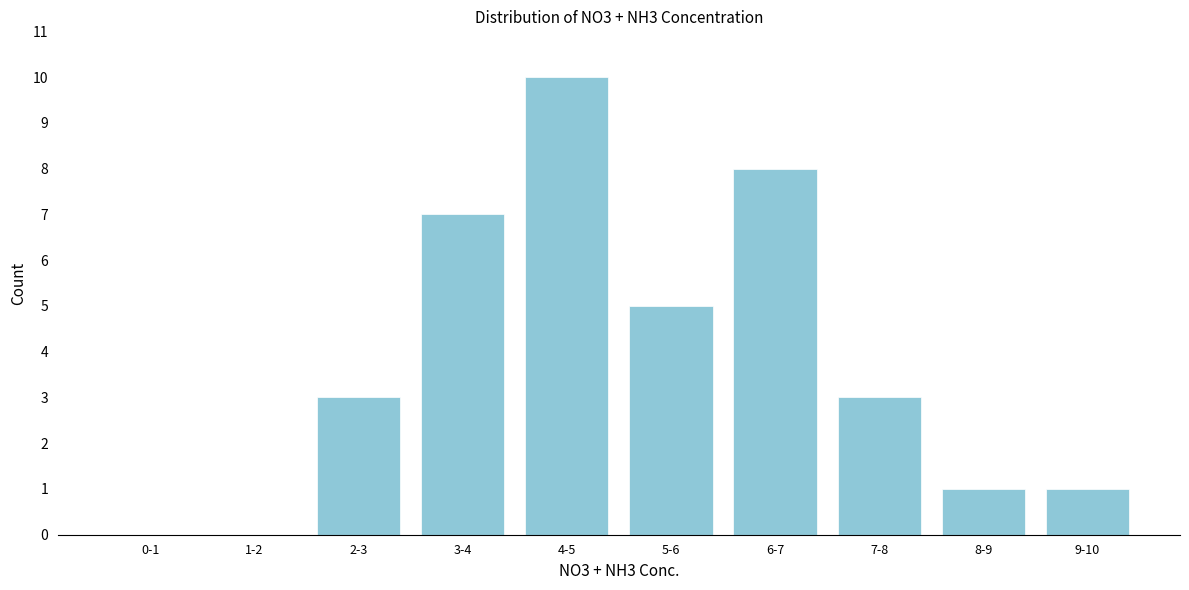

Reading left to right, list all the values displayed in this chart.

0-1=0	1-2=0	2-3=3	3-4=7	4-5=10	5-6=5	6-7=8	7-8=3	8-9=1	9-10=1